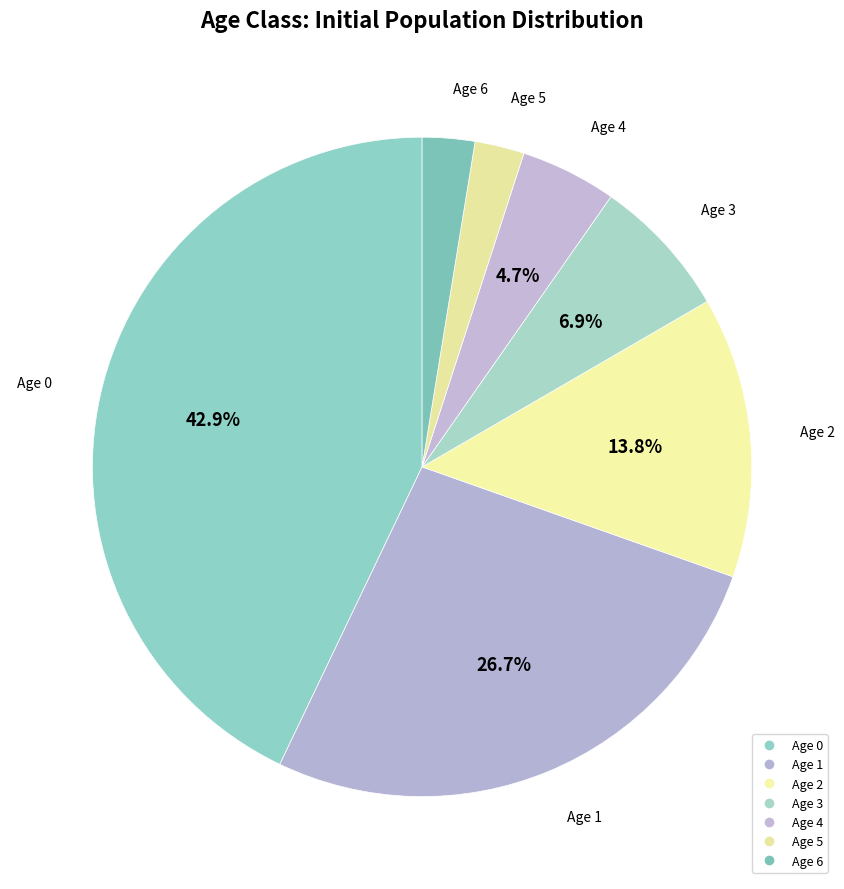

How many slices are in this pie chart?

7